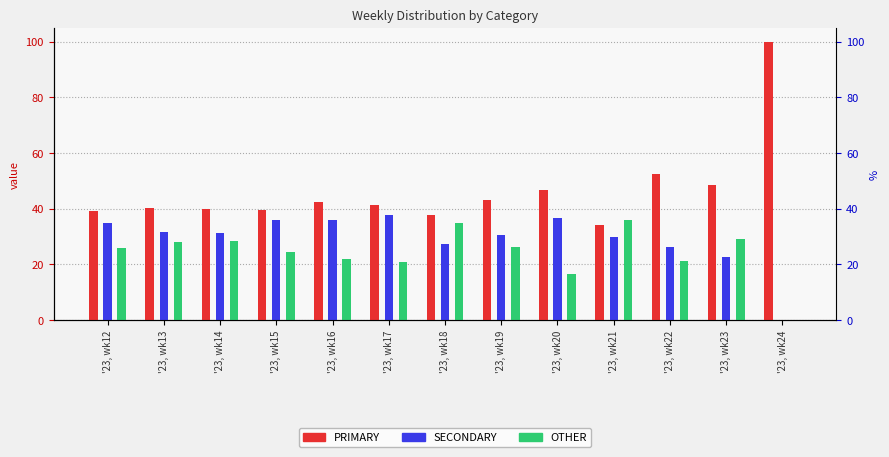

Count the number of data series in this chart.

3